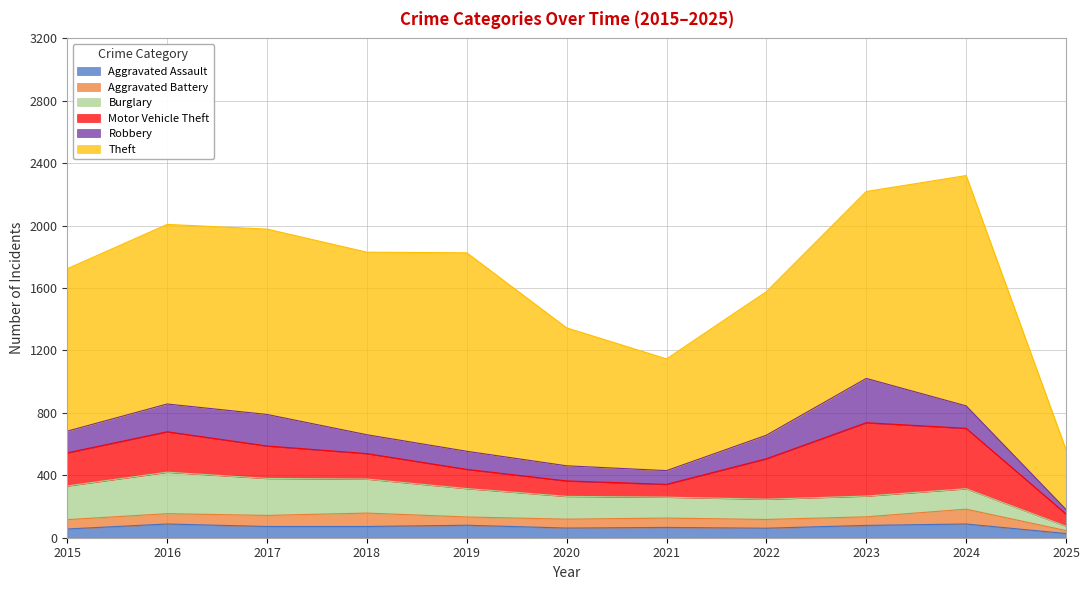

What are all the series names shown in the legend?

Aggravated Assault, Aggravated Battery, Burglary, Motor Vehicle Theft, Robbery, Theft